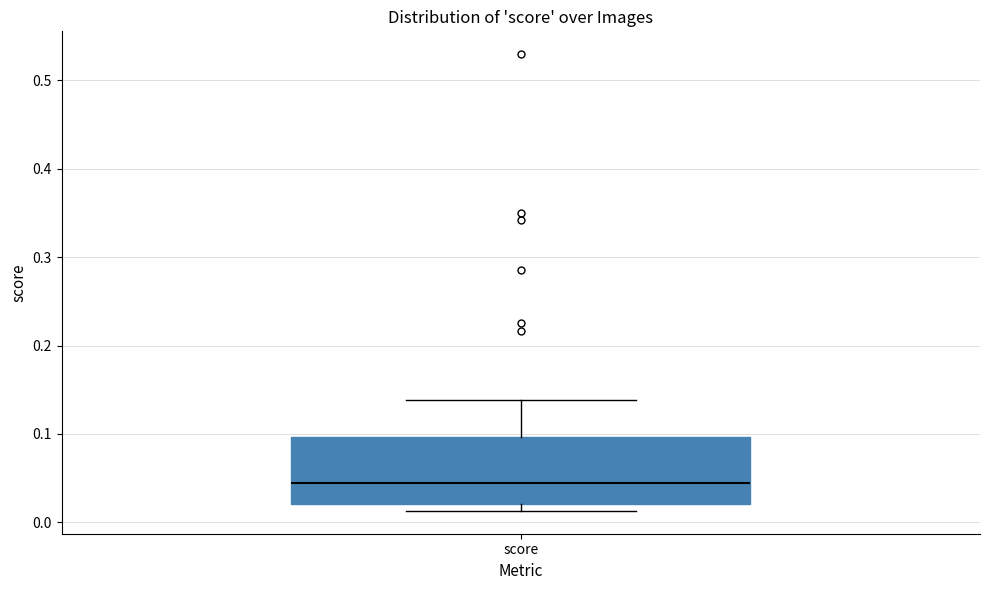

Transcribe this box plot: give where the median line is, the range the box spans, and where the two whiskers end, as read against the y-axis. The values are not printed on the chart, so give them approximately, as read against the axis.

median 0.04, box 0.02 to 0.10, whiskers 0.01 to 0.14